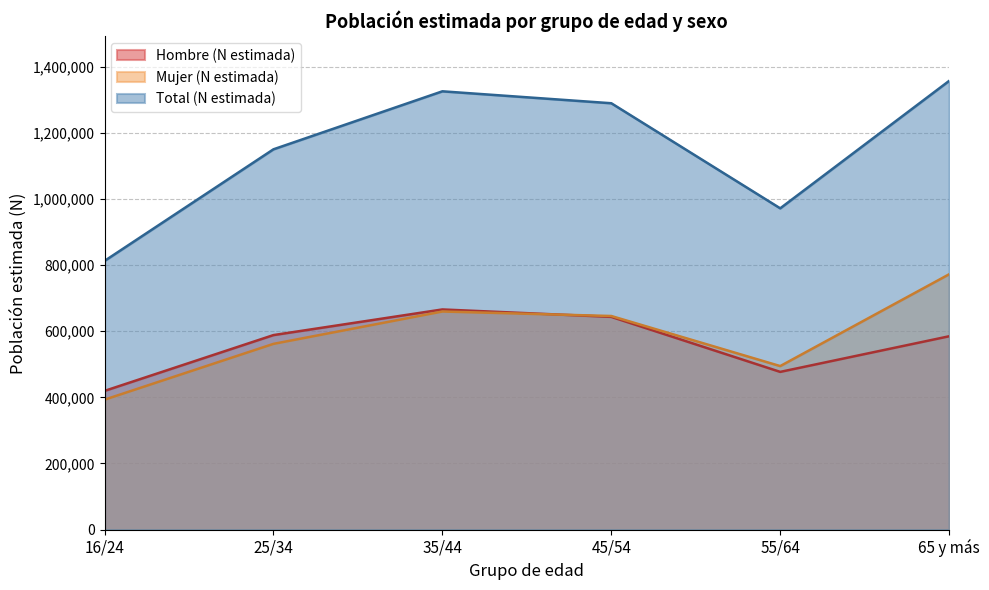

Reading left to right, what are all the values shown in this chart?

Hombre (N estimada): 419463	588148	665642	643180	476879	584566
Mujer (N estimada): 392891	561609	659417	645812	494446	771981
Total (N estimada): 812354	1149758	1325059	1288992	971325	1356547